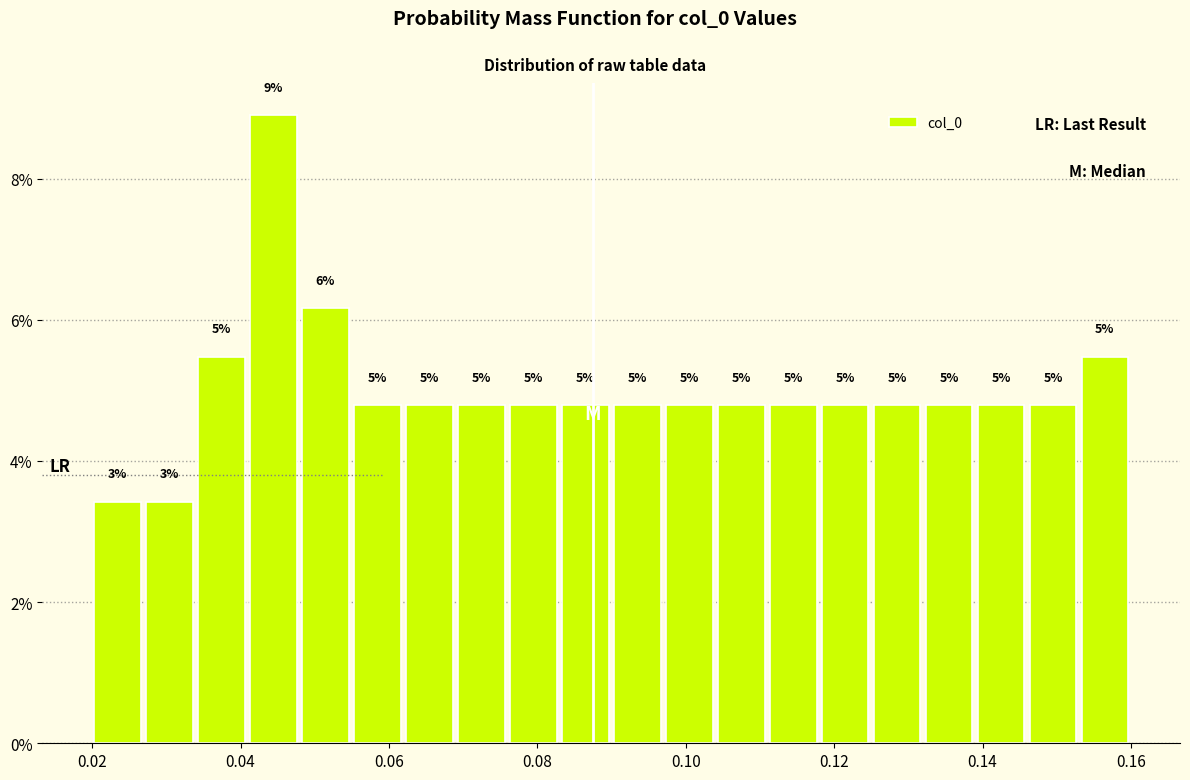

Around what value on the x-axis is the tallest bar? Give the approximate position of its centre, as read against the axis.

0.044